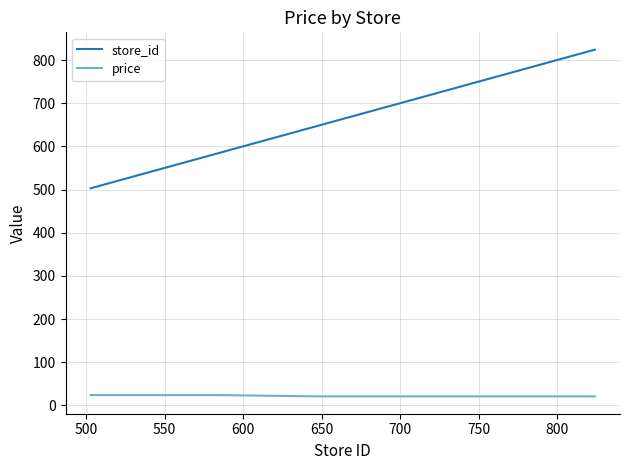

Rank the series by their average value, from lowest to highest.

price, store_id